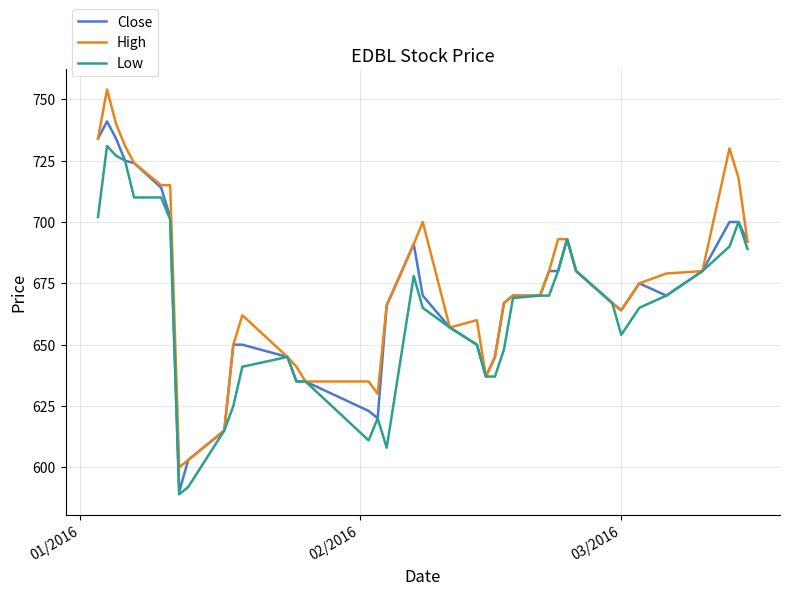

How many categories are shown in the chart?

39